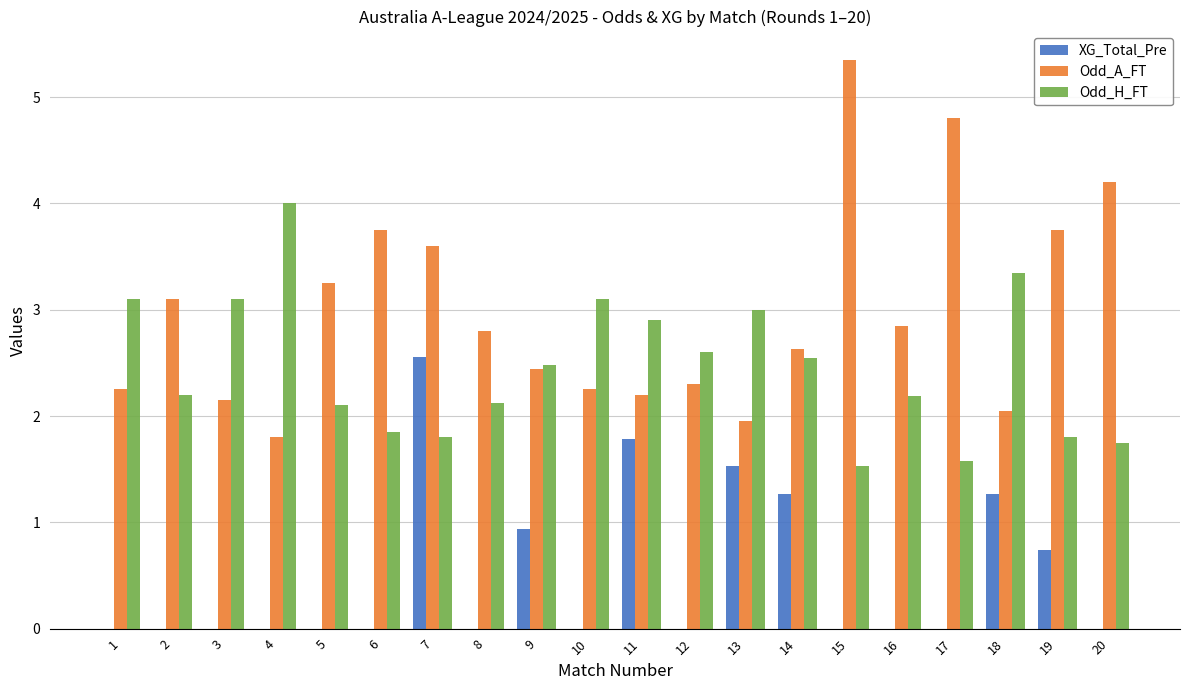

Is the value of Odd_A_FT at 7 greater than the value of Odd_H_FT at 9?

Yes